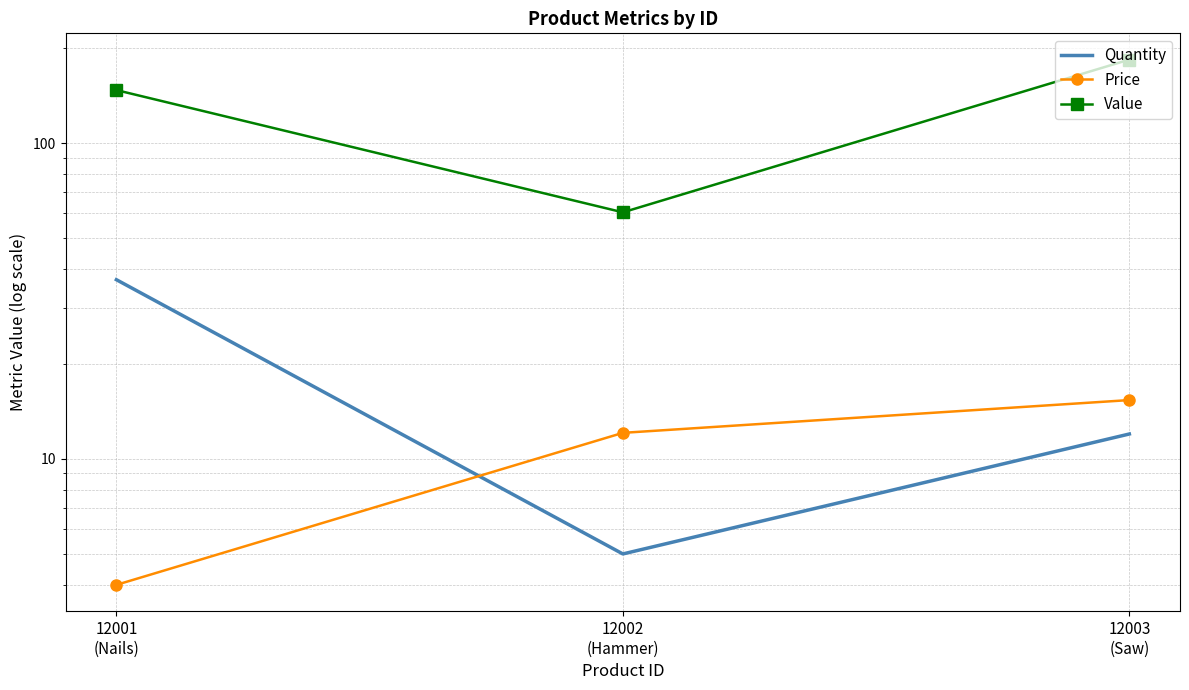

How many data points in Price are above 12?

2